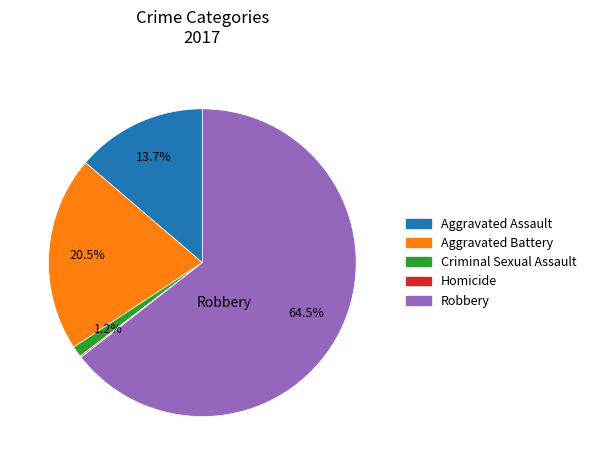

True or false: Criminal Sexual Assault accounts for 16% of the total.

False